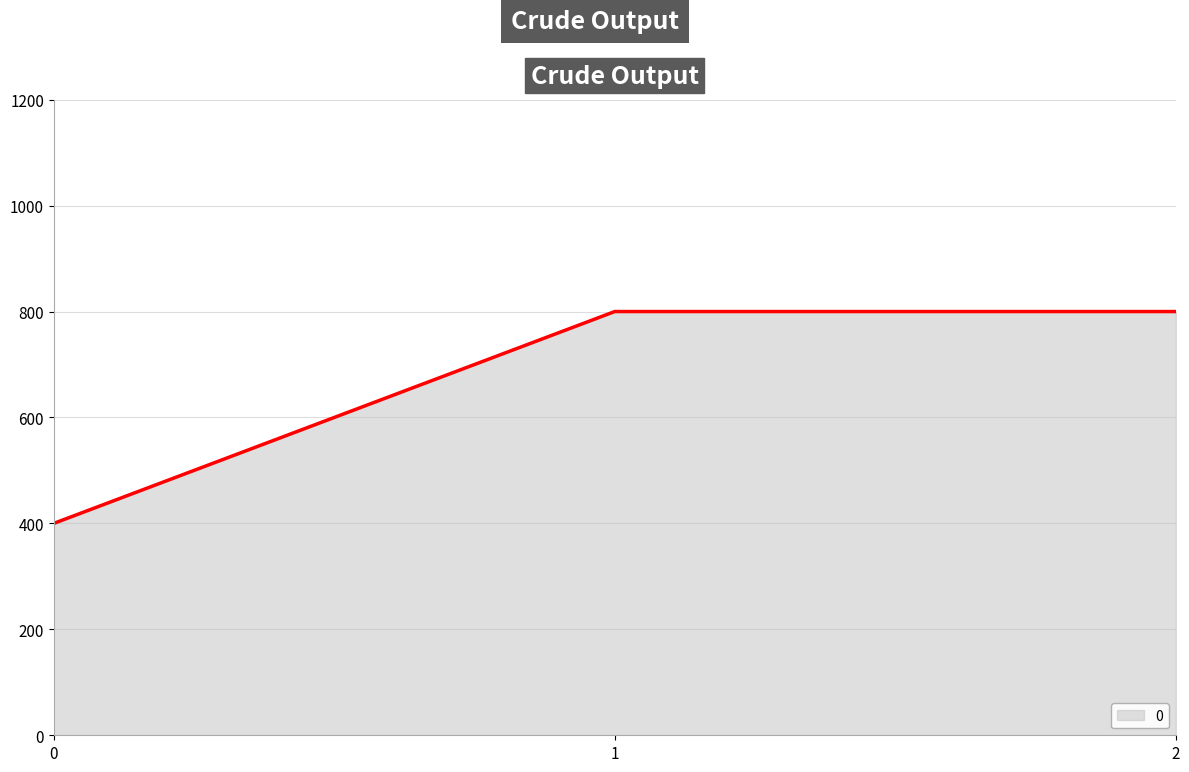

What is the greatest value displayed?

800